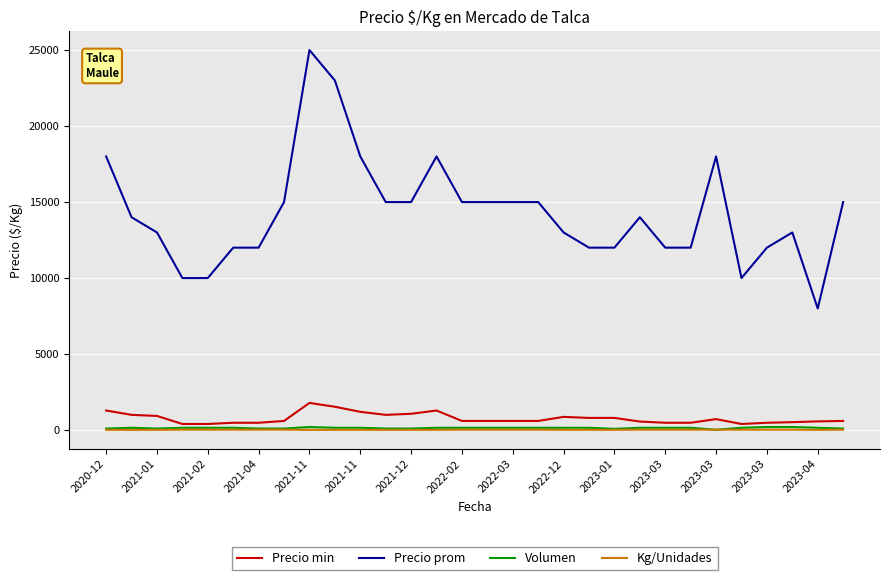

What is the maximum value shown in the chart?

25000